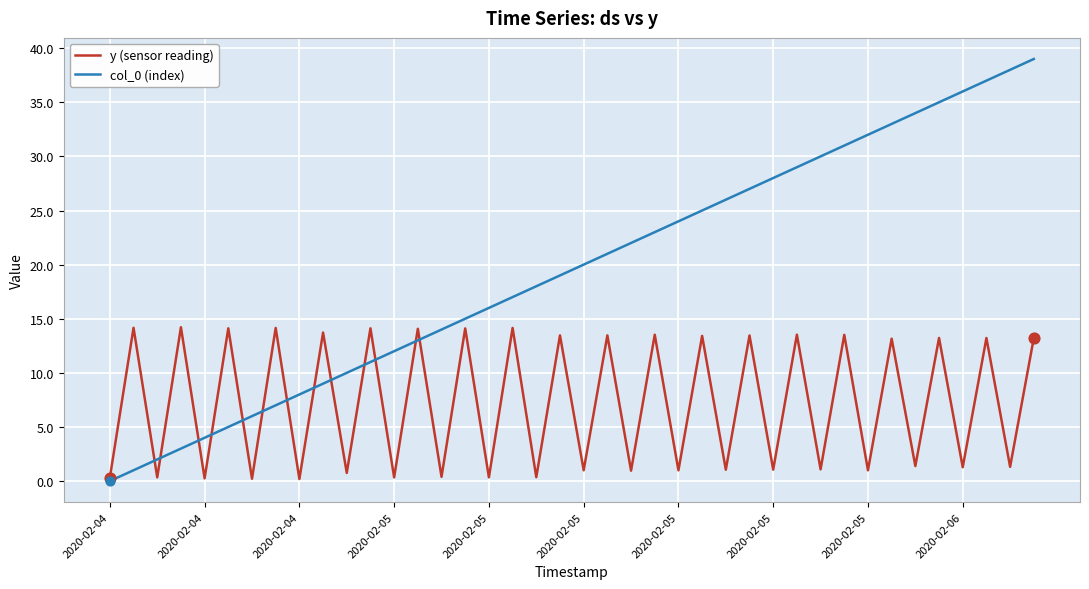

Which series has the largest total across all categories?

col_0 (index)